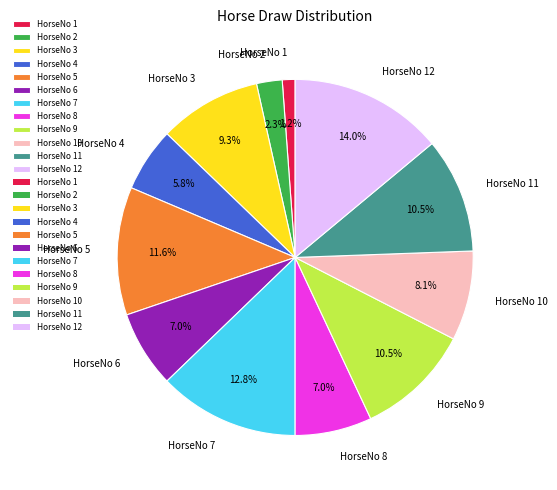

How many slices are in this pie chart?

12